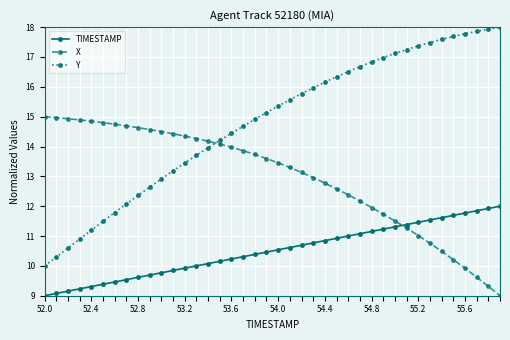

Which series has the widest spread of values?

Y